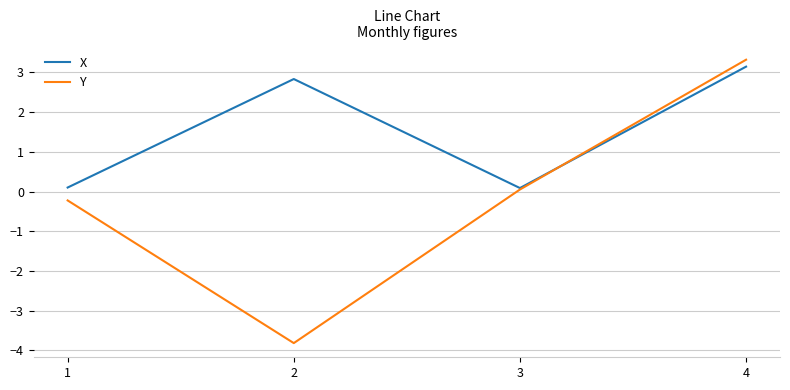

What is the total value across all series at 1?

-0.1